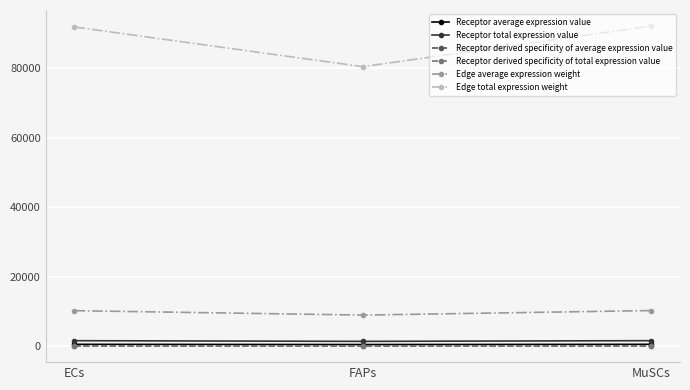

What is the sum of all Receptor derived specificity of total expression value values?

1.0